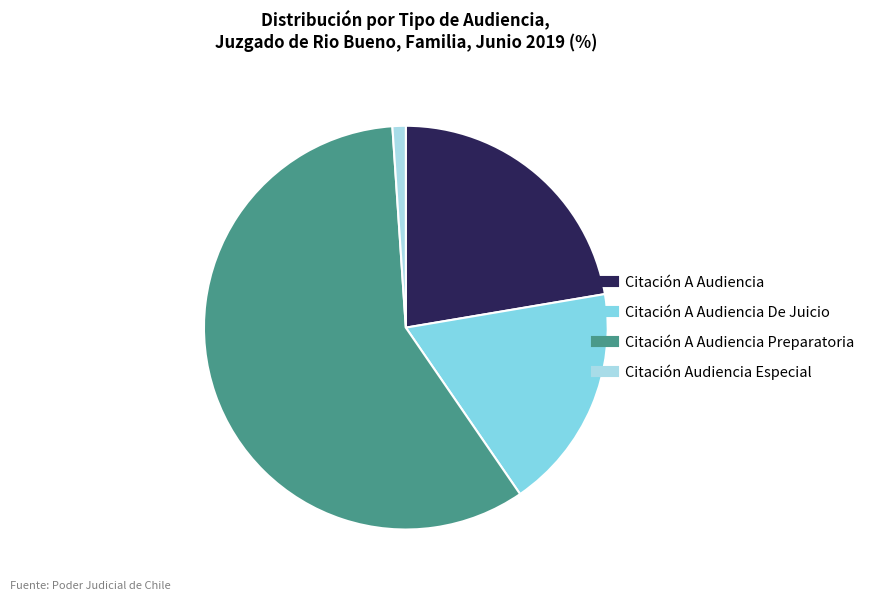

Is there a majority slice in this chart?

Yes